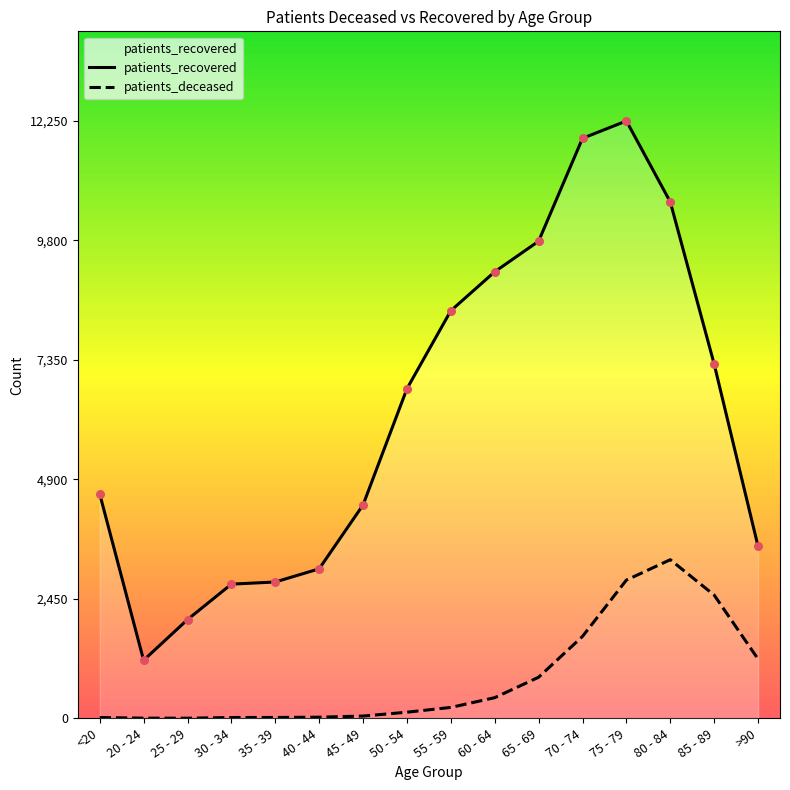

Which series has the largest Y range (max minus min)?

patients_recovered